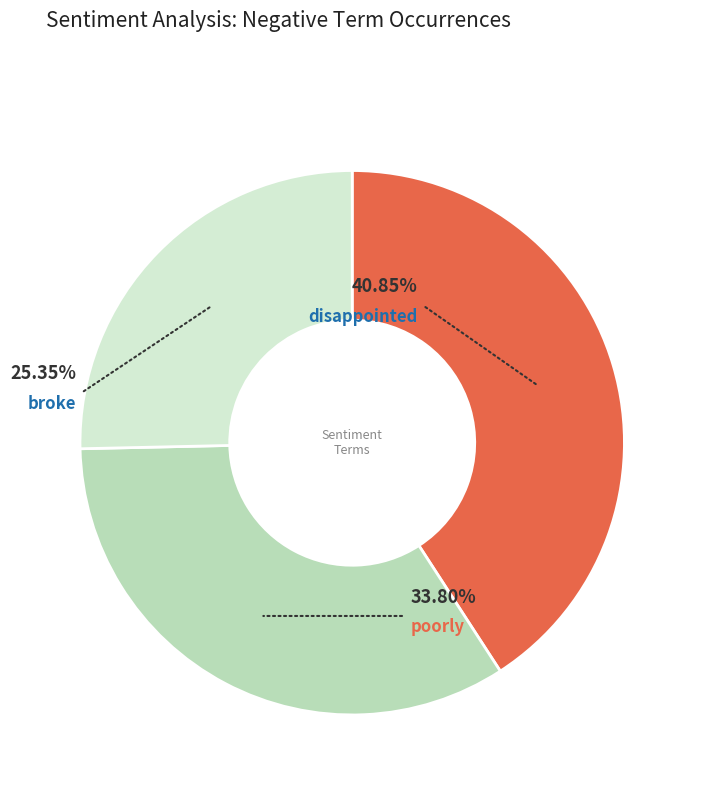

Is there any slice that represents more than half of the pie?

No